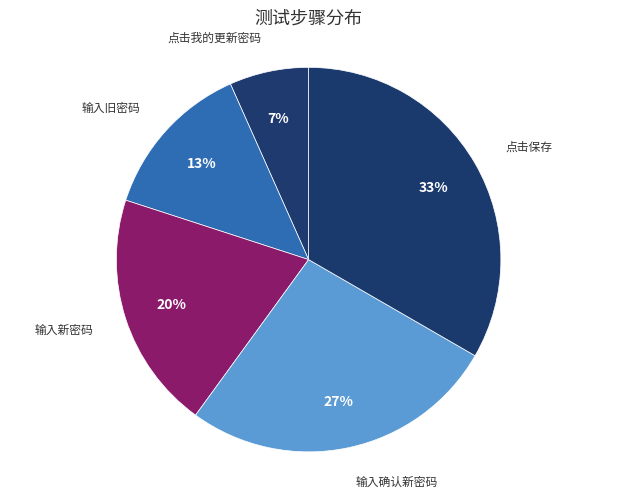

Is it true that 输入新密码 is 20% of the pie?

True